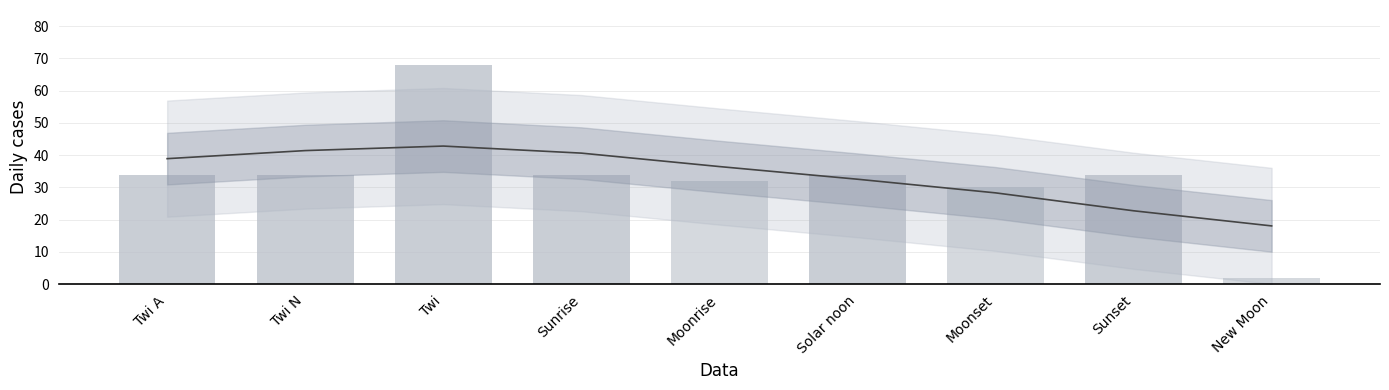

What is the label of the 4th bar from the right?

Solar noon